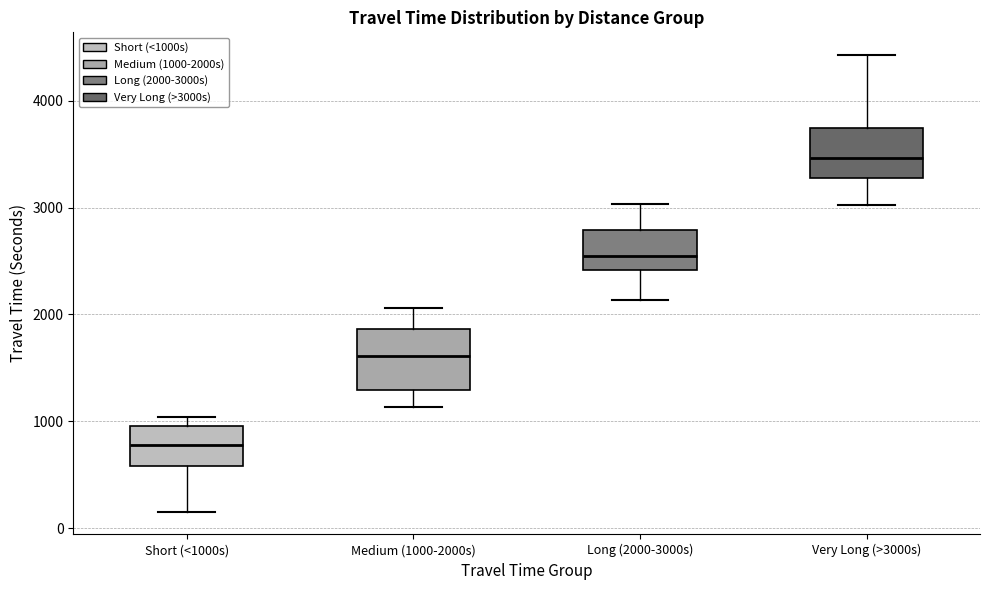

Reading left to right, read every box against the y-axis: the position of its median line, the range the box covers, and the ends of its whiskers. The values are not printed on the chart, so give them approximately, as read against the axis.

Short (<1000s): median 800, box 600 to 1000, whiskers 200 to 1000 (just above the box's upper edge)
Medium (1000-2000s): median 1600, box 1300 to 1900, whiskers 1100 to 2100
Long (2000-3000s): median 2500, box 2400 to 2800, whiskers 2100 to 3000
Very Long (>3000s): median 3500, box 3300 to 3700, whiskers 3000 to 4400